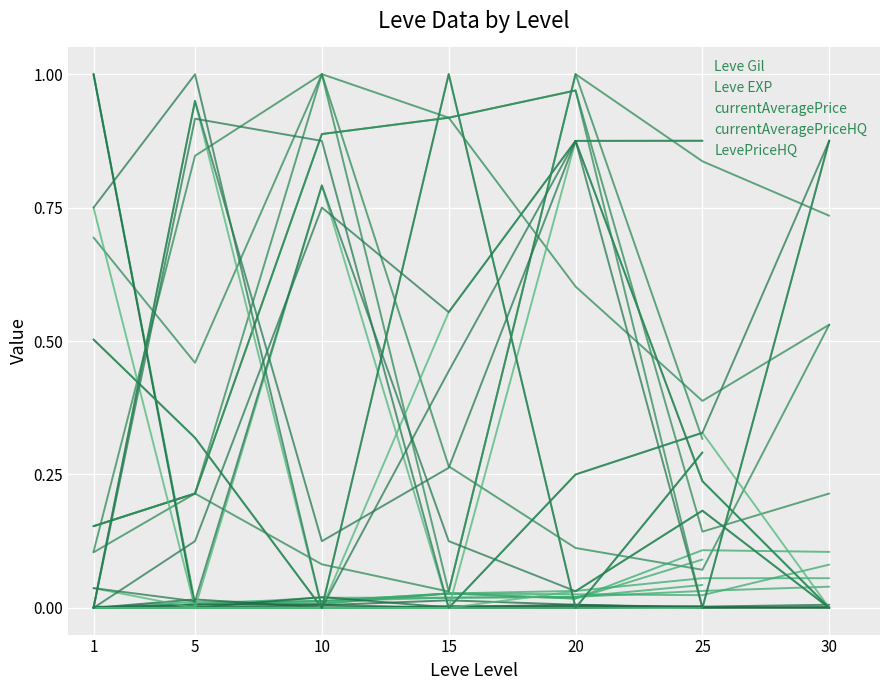

At which category is the sum across all series the highest?

10